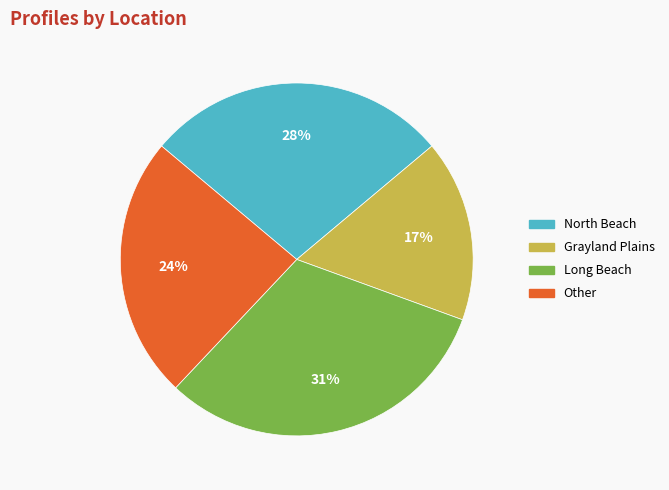

Does Long Beach represent more than half of the total?

No